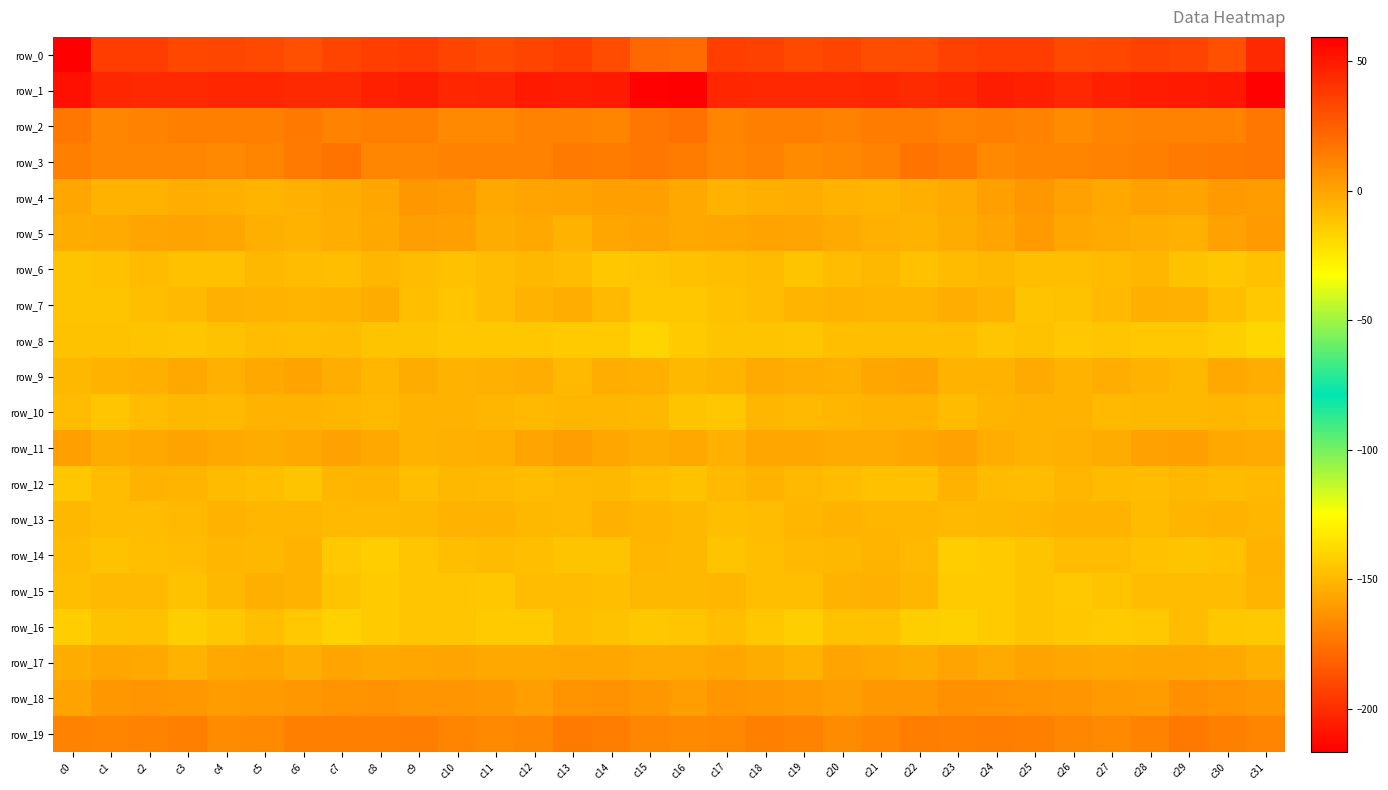

How many values in row_9 are above zero?

2